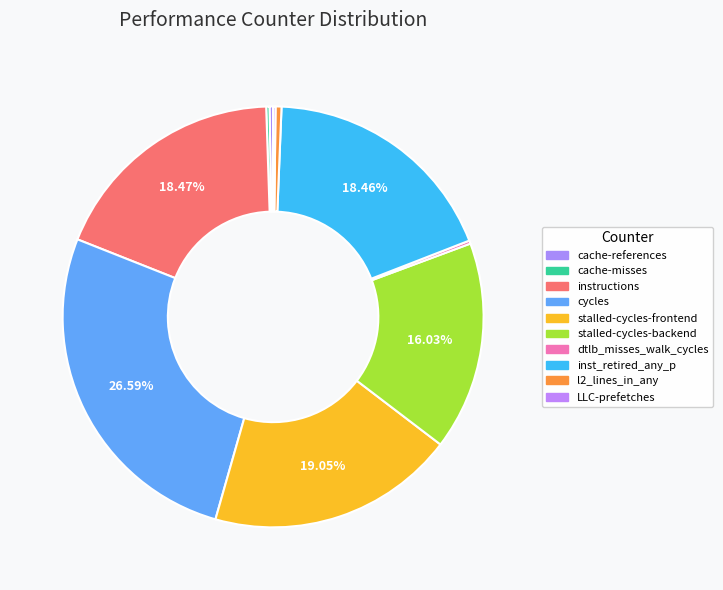

What is the total percentage of stalled-cycles-frontend and cache-misses?

19.3%